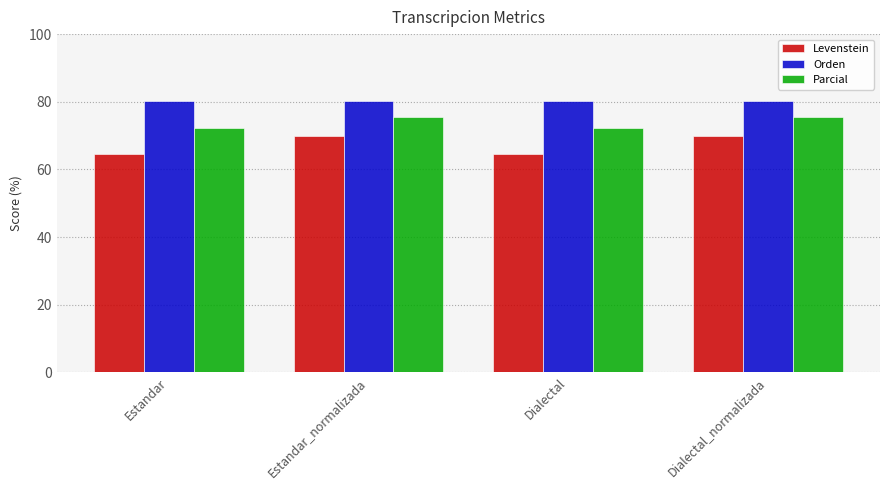

What is the label of the 1st bar from the left?

Estandar